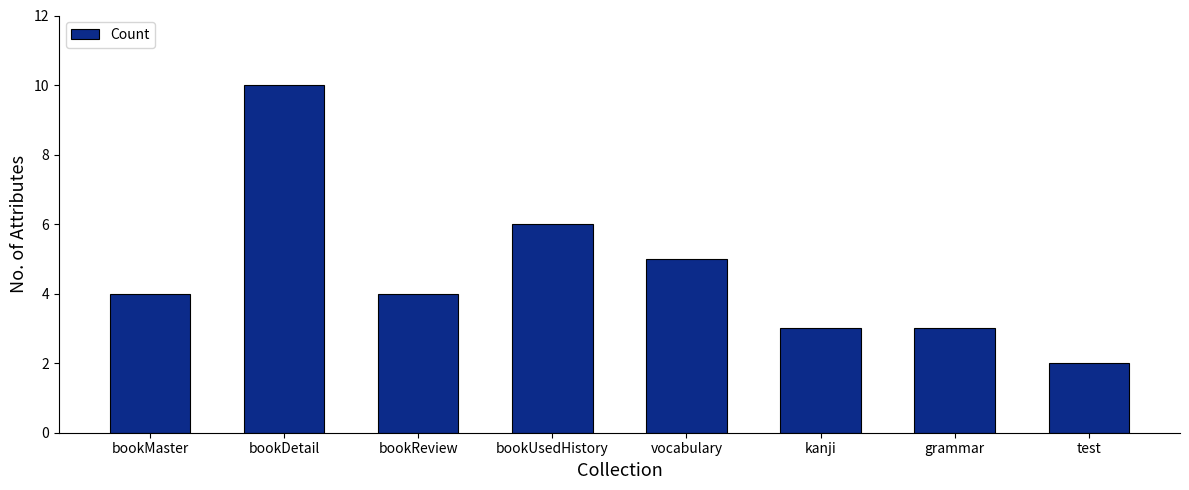

Reading right to left, list all the values displayed in this chart.

2	3	3	5	6	4	10	4